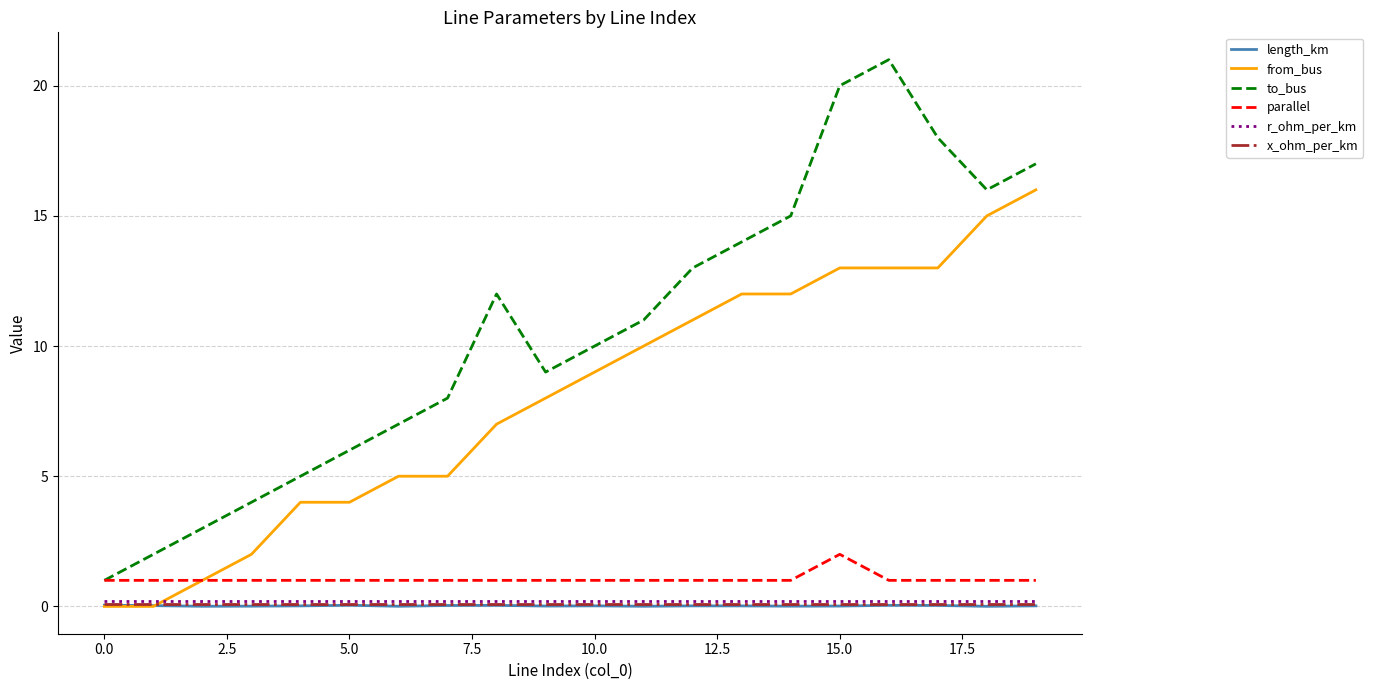

True or false: from_bus and to_bus intersect in this chart.

False